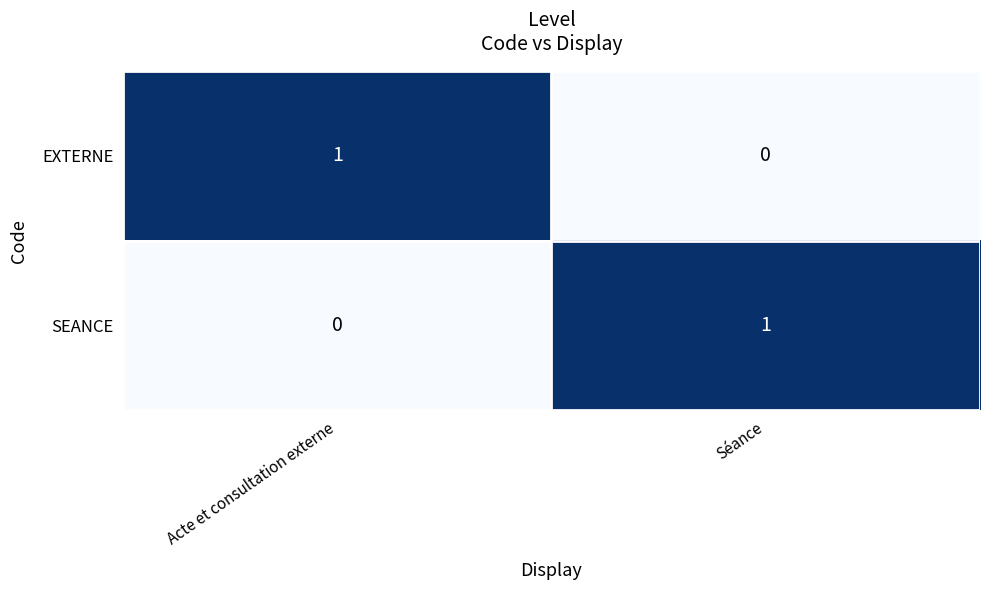

Rank the categories by EXTERNE value from highest to lowest.

Acte et consultation externe, Séance